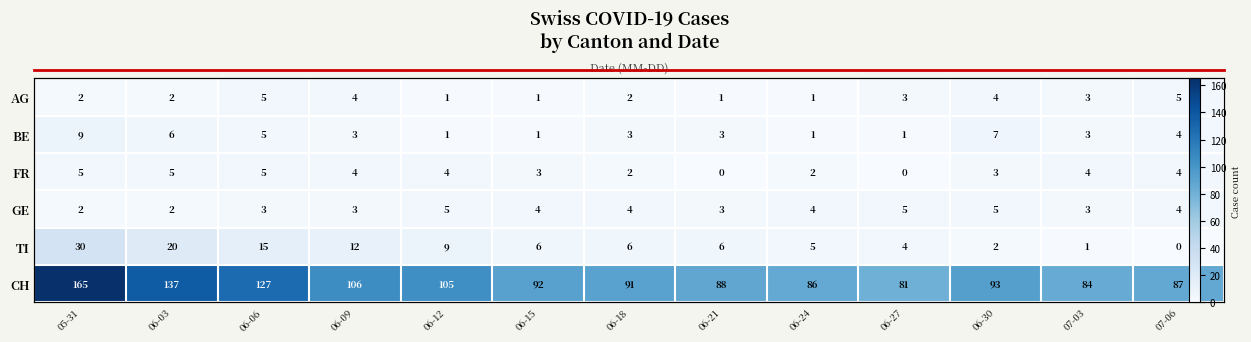

What is the total value across all series at 06-27?

94